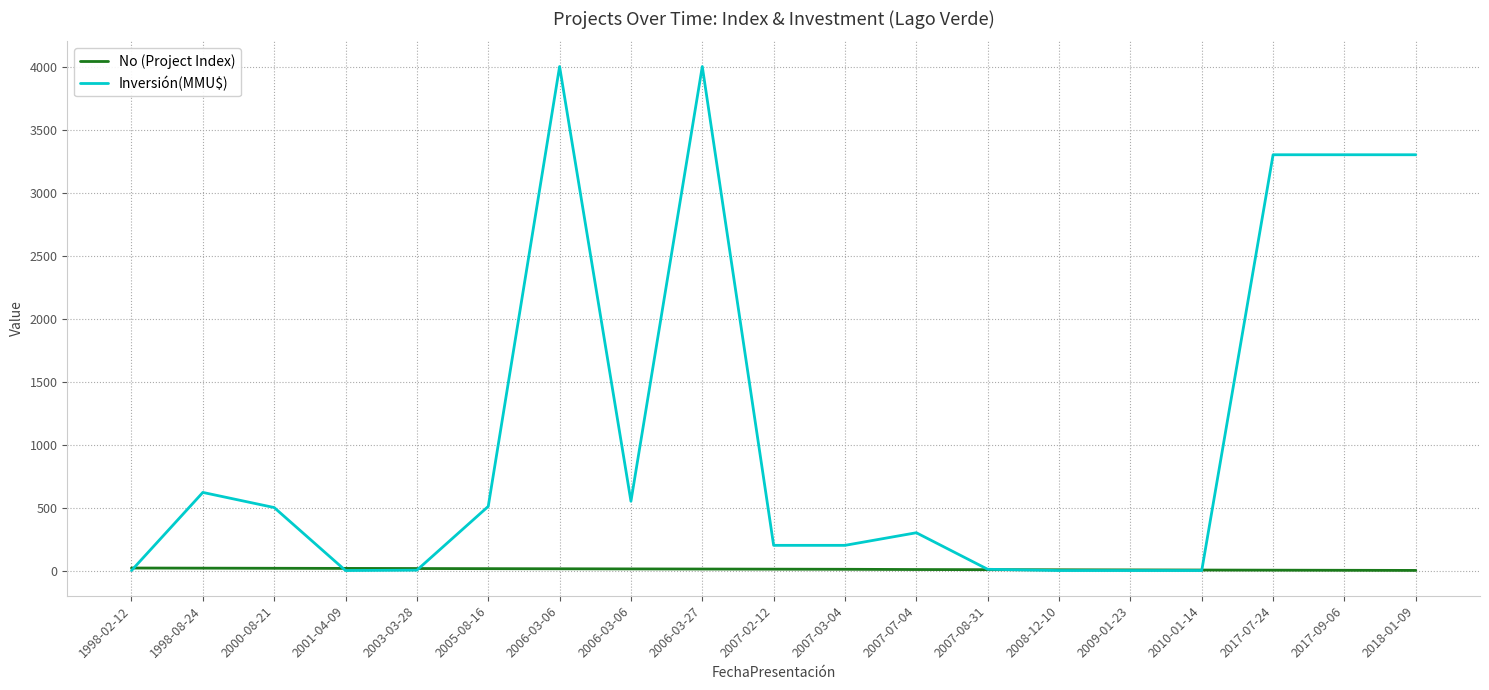

What is the difference between the second highest and minimum values in the Inversión(MMU$) series?

4000